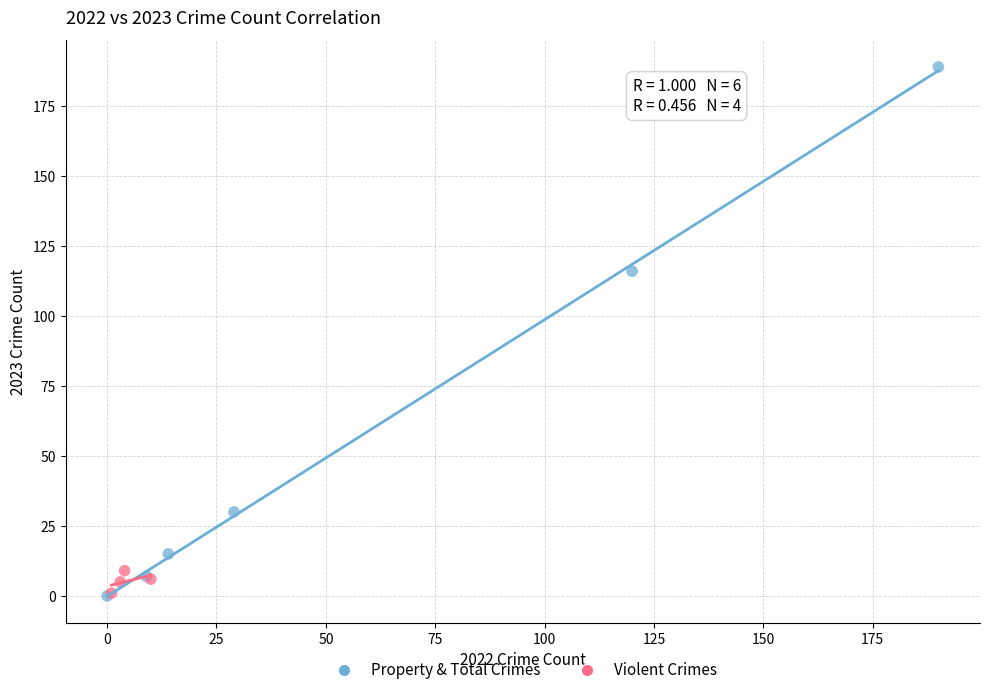

Which series has the widest spread of Y values?

Property & Total Crimes